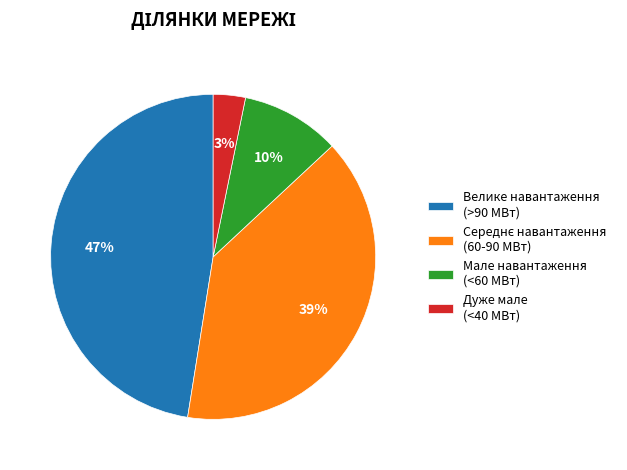

Does any single category account for the majority?

No